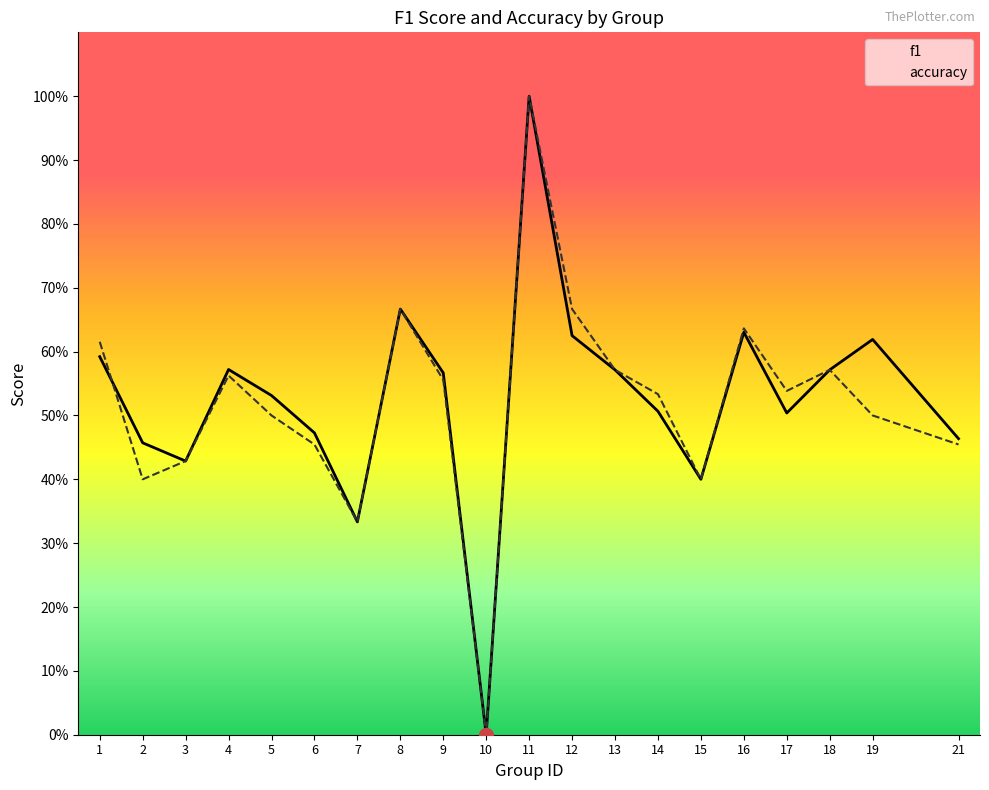

Reading left to right, extract all data points from this chart.

f1: 1=0.6	2=0.5	3=0.4	4=0.6	5=0.5	6=0.5	7=0.3	8=0.7	9=0.6	10=0.0	11=1.0	12=0.6	13=0.6	14=0.5	15=0.4	16=0.6	17=0.5	18=0.6	19=0.6	21=0.5
accuracy: 1=0.6	2=0.4	3=0.4	4=0.6	5=0.5	6=0.5	7=0.3	8=0.7	9=0.6	10=0.0	11=1.0	12=0.7	13=0.6	14=0.5	15=0.4	16=0.6	17=0.5	18=0.6	19=0.5	21=0.5